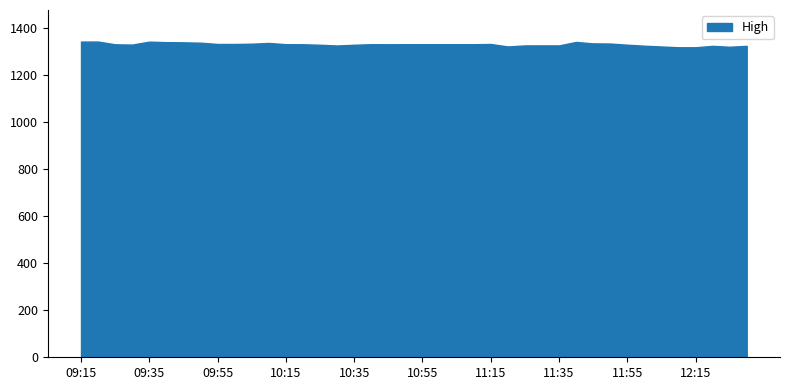

What is the minimum value shown in the chart?

1317.0